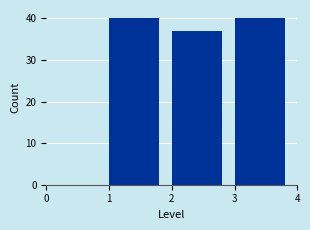

Reading left to right, list every bar in this chart as the range it spans on the x-axis followed by its height. The values are not printed on the chart, so give them approximately, as read against the axis.

0 to 1: 0
1 to 2: 40
2 to 3: 37
3 to 4: 40